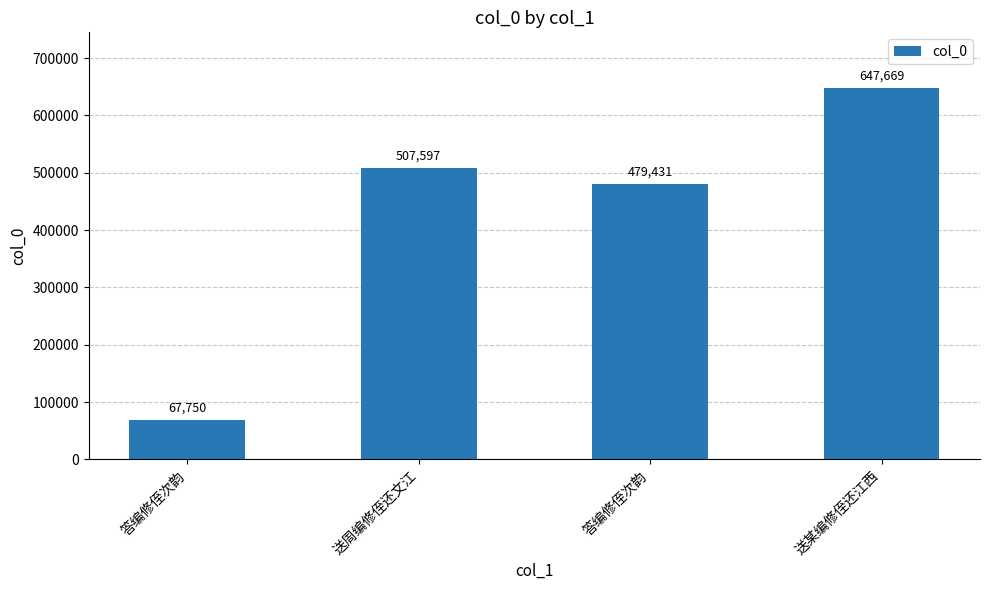

Reading left to right, list all the values displayed in this chart.

答编修侄次韵=67750	送周编修侄还文江=507597	答编修侄次韵=479431	送某编修侄还江西=647669